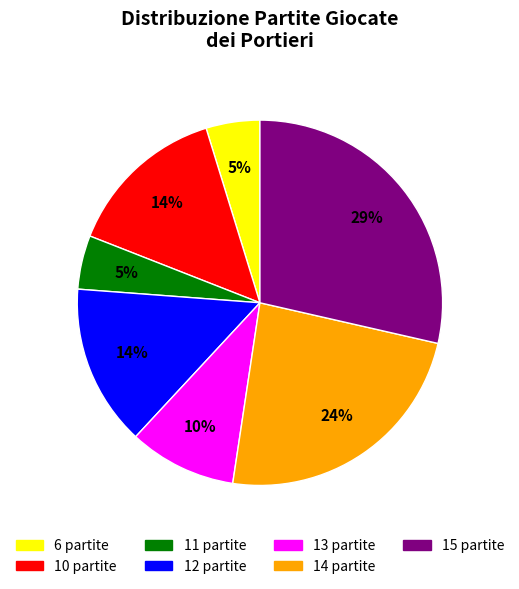

To the nearest percent, what is the difference between the largest and smallest slice percentages?

24%